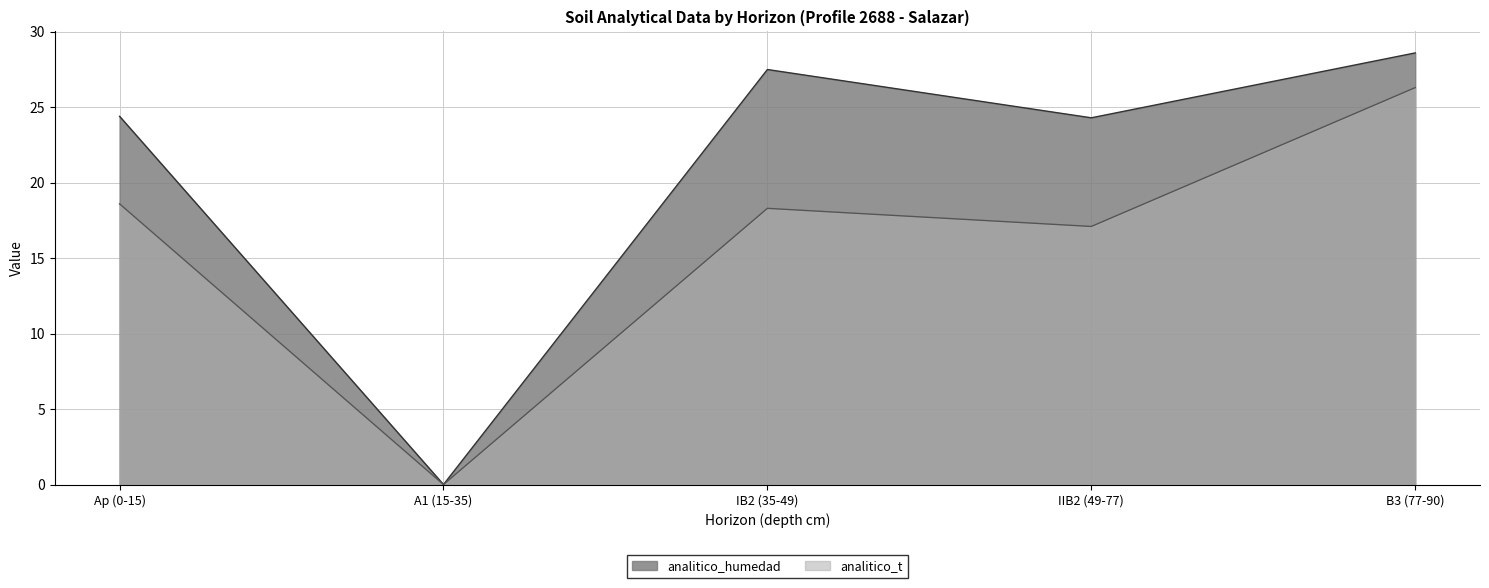

How many distinct data groups are displayed?

2